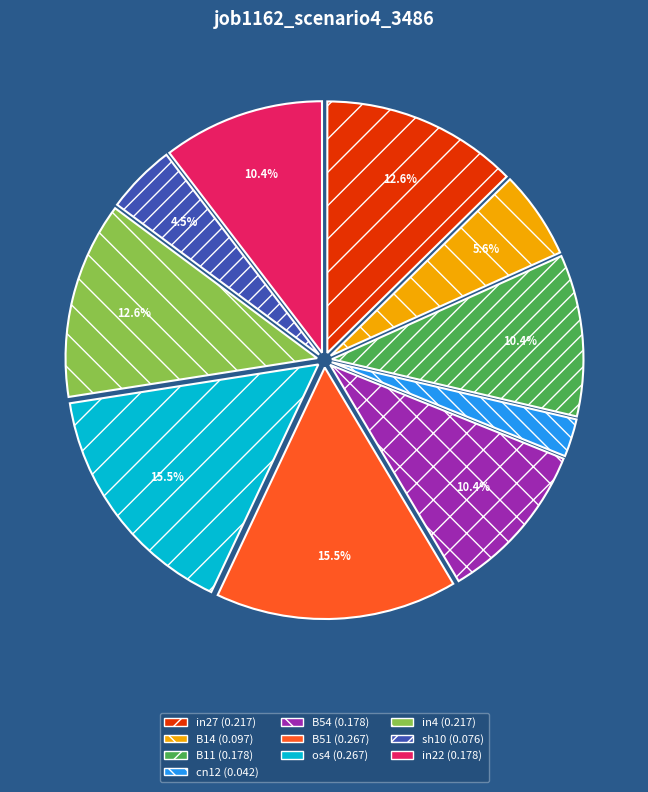

Does any single category account for the majority?

No